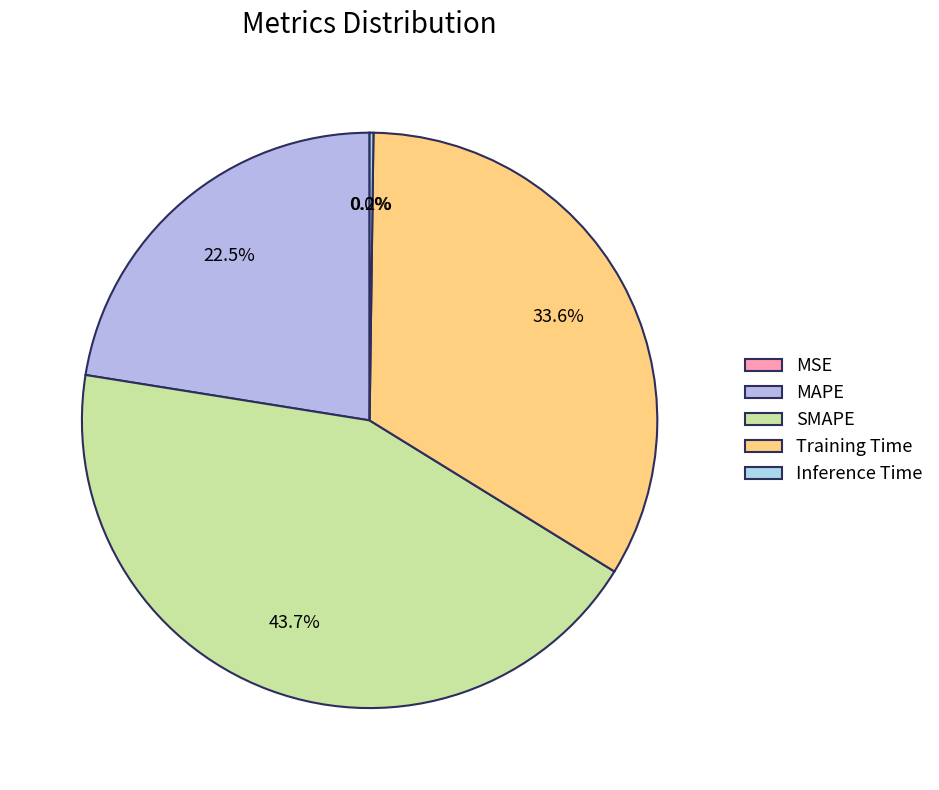

Is Inference Time the majority of the pie?

No